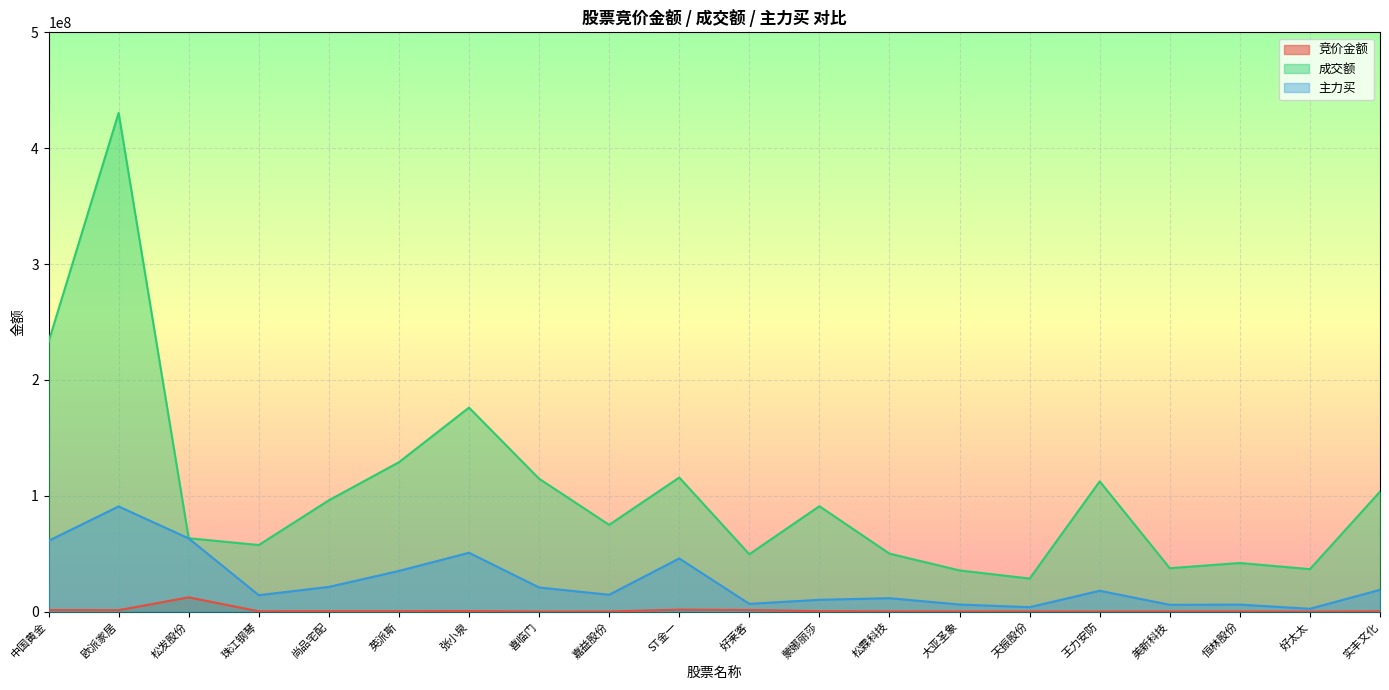

What are all the series names shown in the legend?

竞价金额, 成交额, 主力买